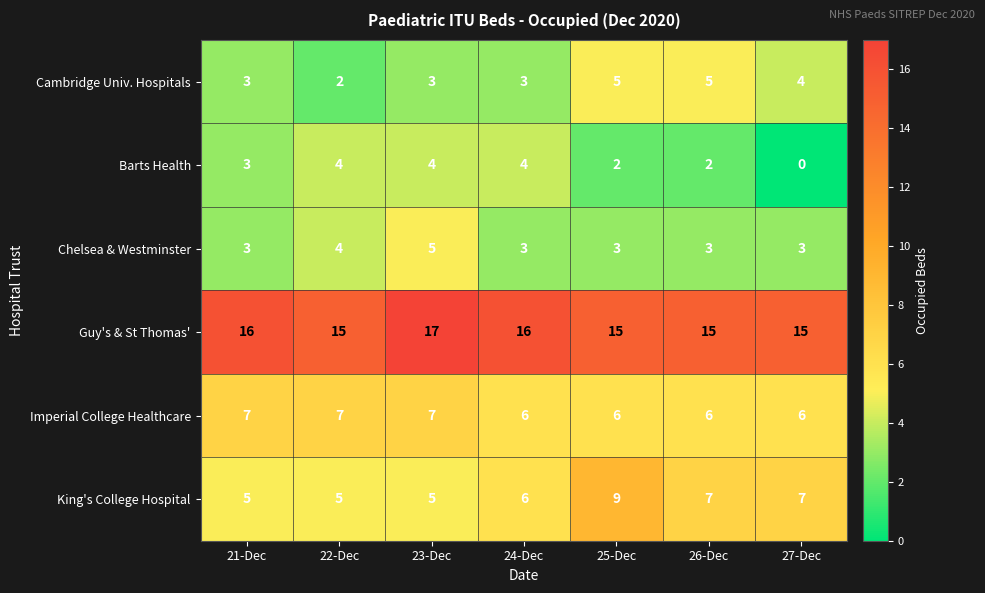

Is it true that Chelsea & Westminster equals 2 at 26-Dec?

False